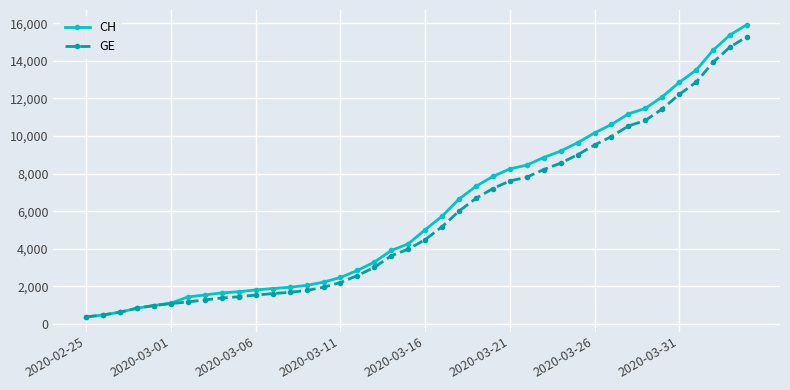

What is the highest value of the GE series?

15284